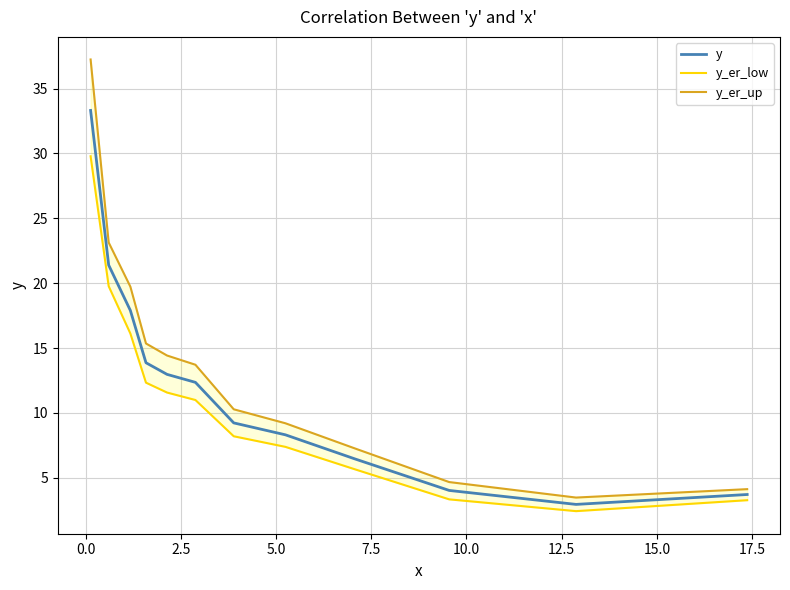

What is the maximum value for y?

33.3